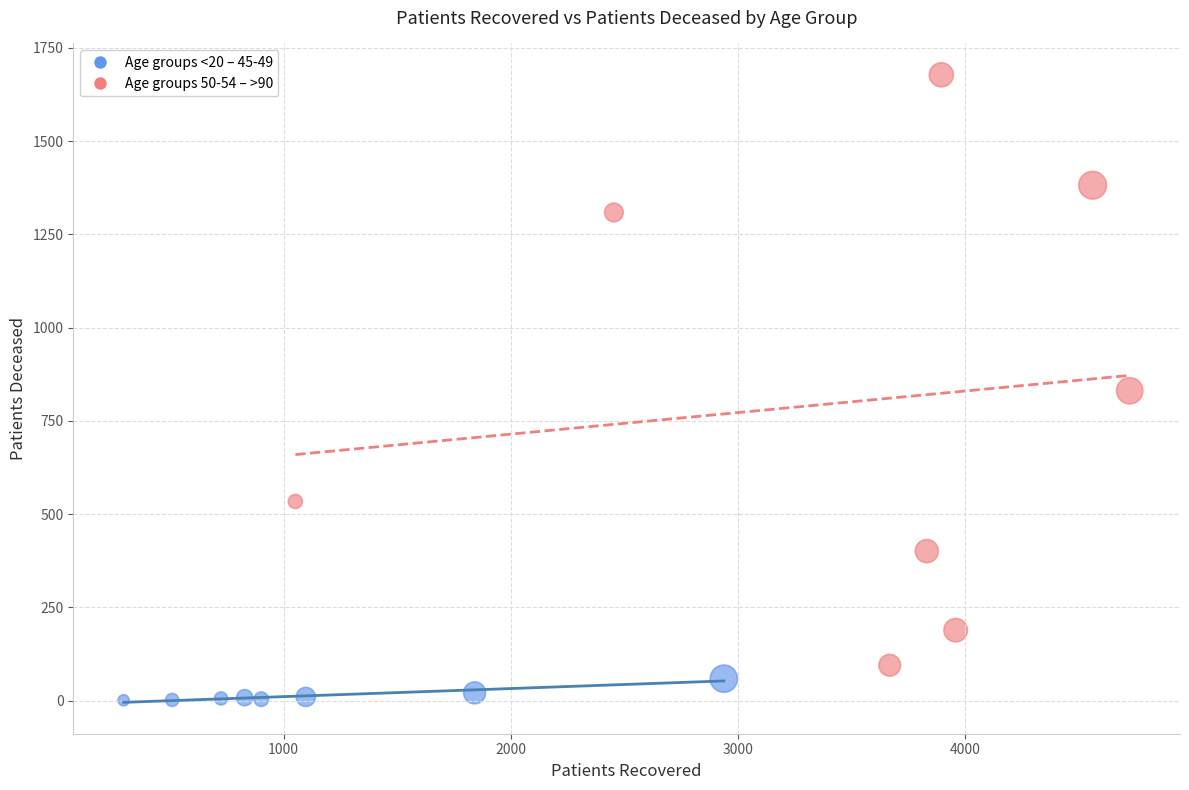

Which series contains the highest Y value?

Age groups 50-54 – >90